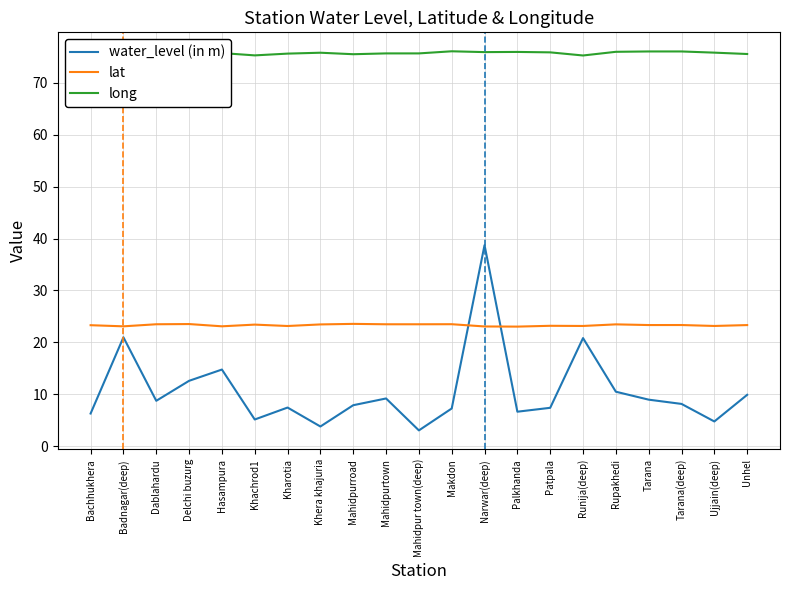

Which series ends up on top after the final intersection of lat and water_level (in m)?

lat